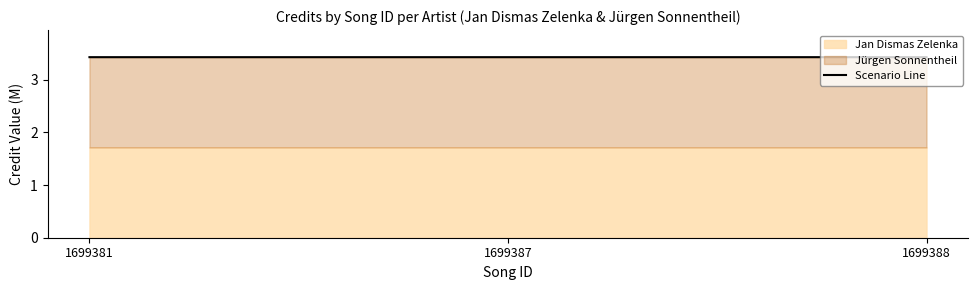

What is the greatest value displayed?

3.4